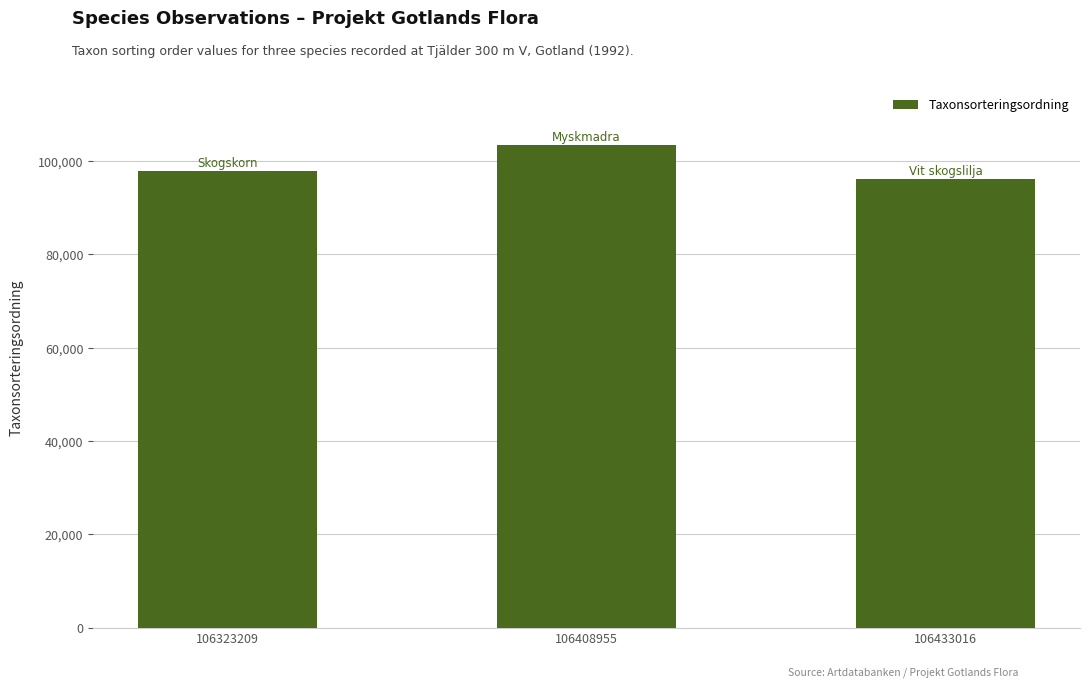

How many data points are less than 97822?

1